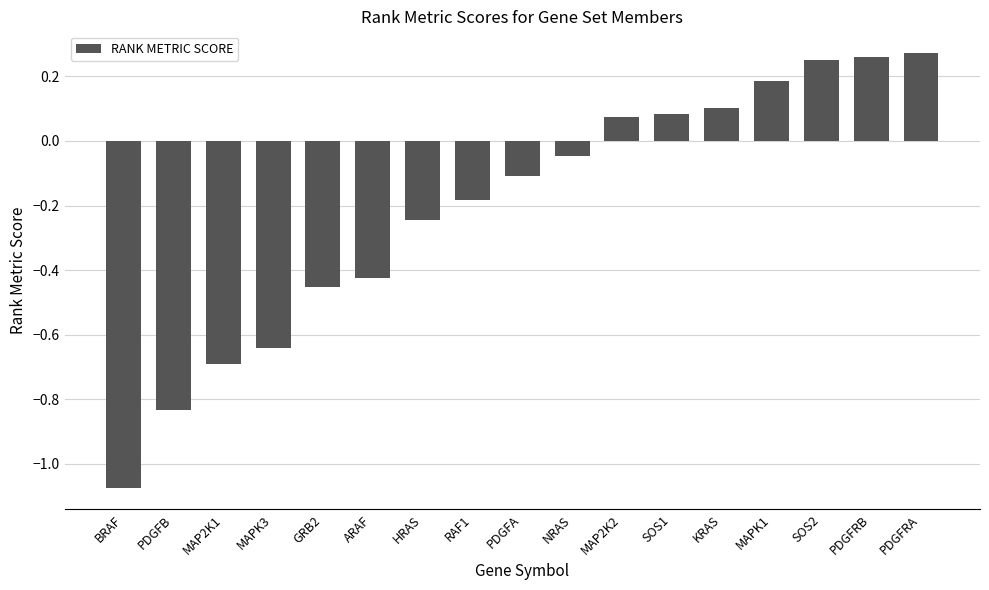

The chart shows a value of -1.8 at BRAF. True or false?

False